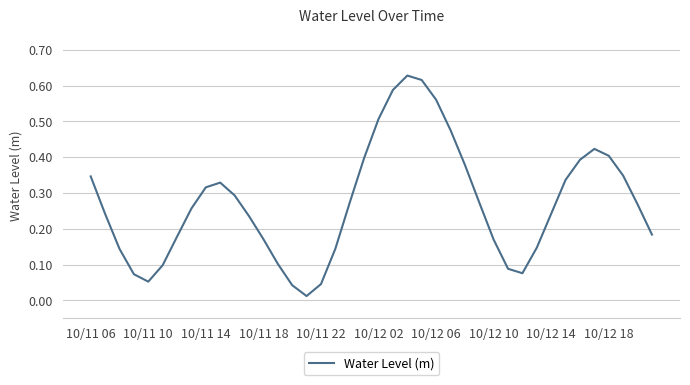

How many lines are shown in the chart?

1